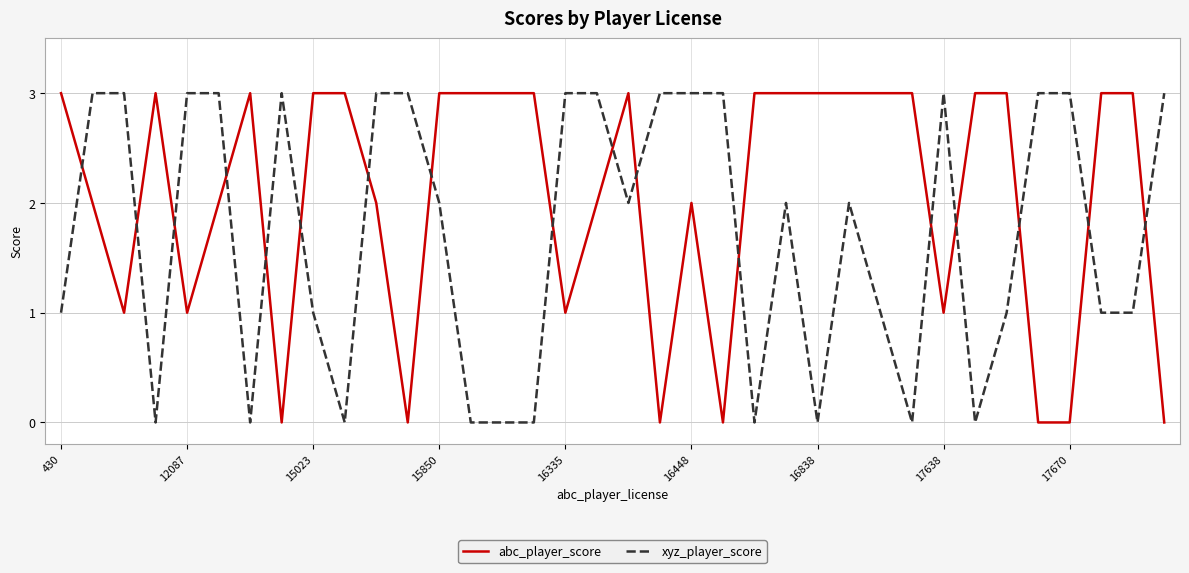

Which series has the largest total across all categories?

abc_player_score